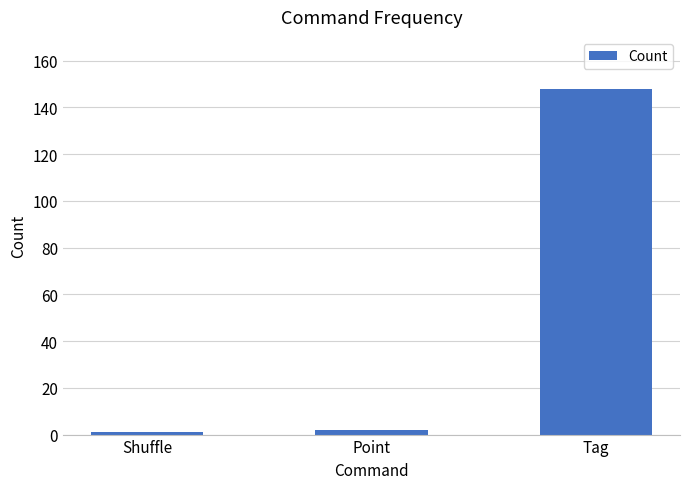

True or false: the data shows 248 at Tag.

False